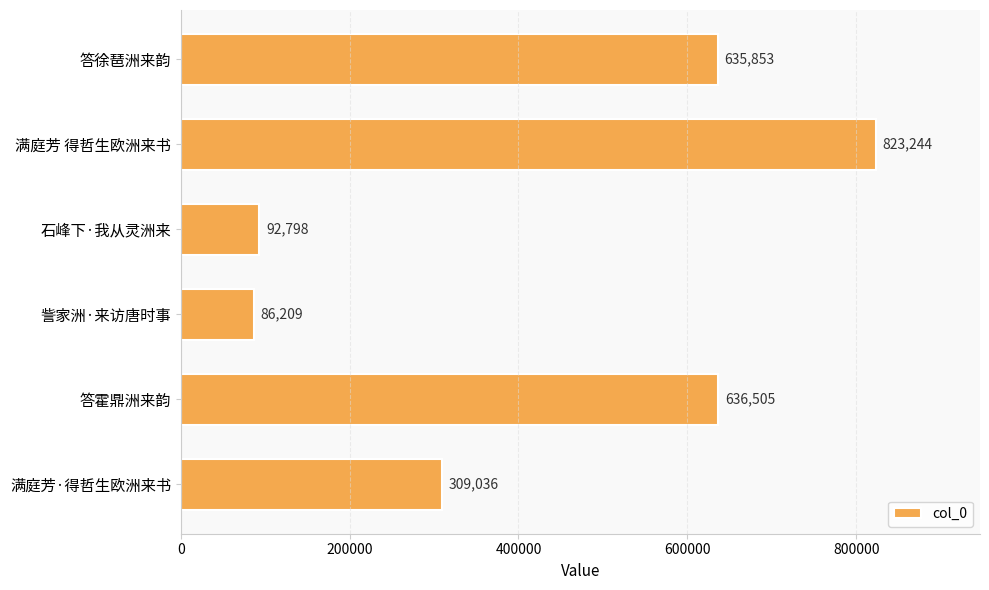

Rank the categories by value from lowest to highest.

訾家洲·来访唐时事, 石峰下·我从灵洲来, 满庭芳·得哲生欧洲来书, 答徐琶洲来韵, 答霍鼎洲来韵, 满庭芳 得哲生欧洲来书